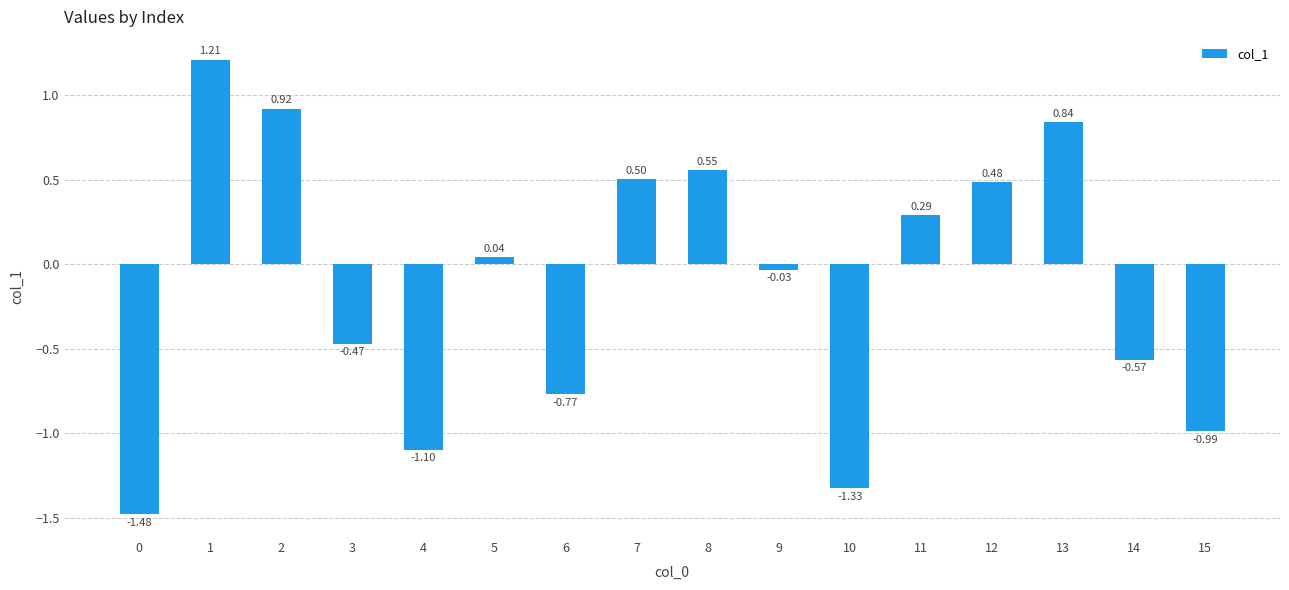

What is the change in value from 10 to 11?

+1.6